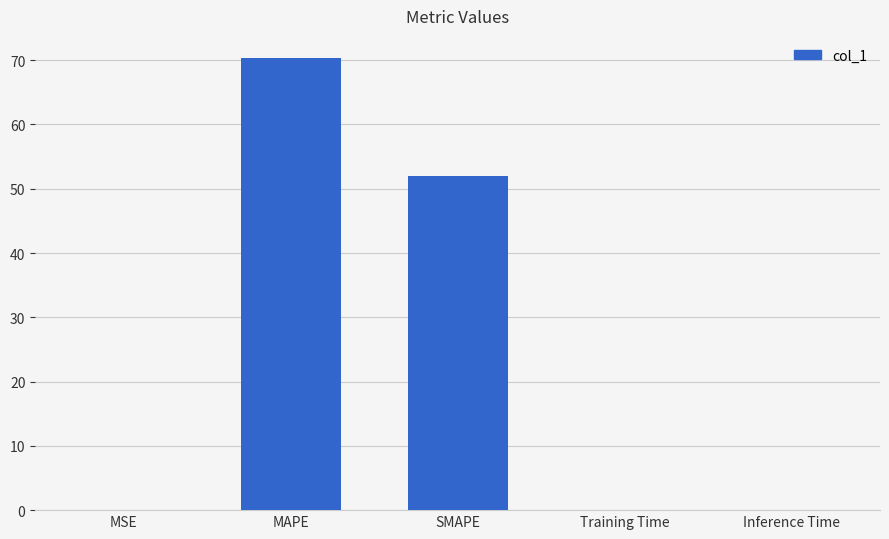

Read the value at MAPE.

70.3